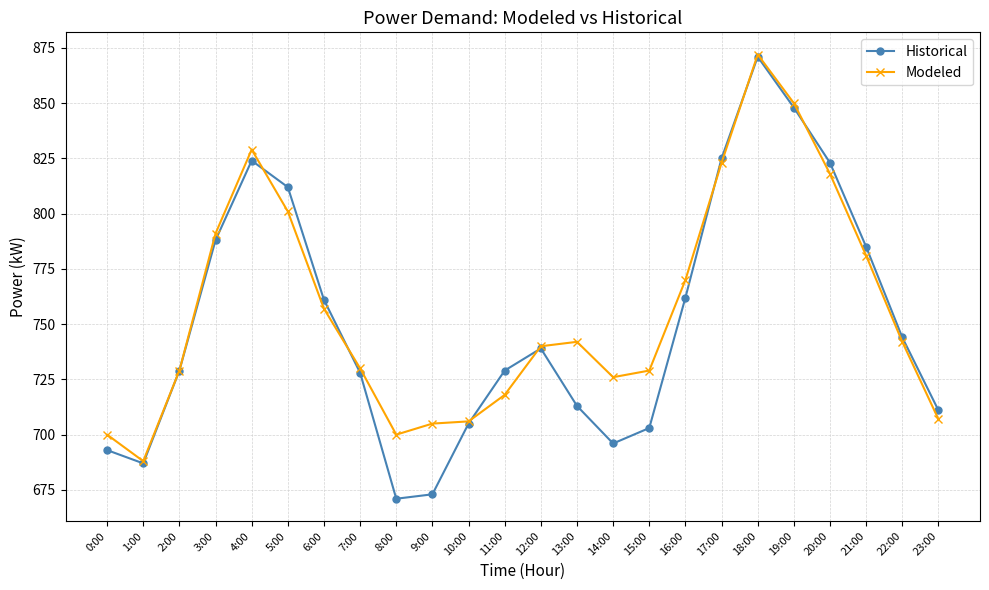

What is the total value across all series at 14:00?

1422